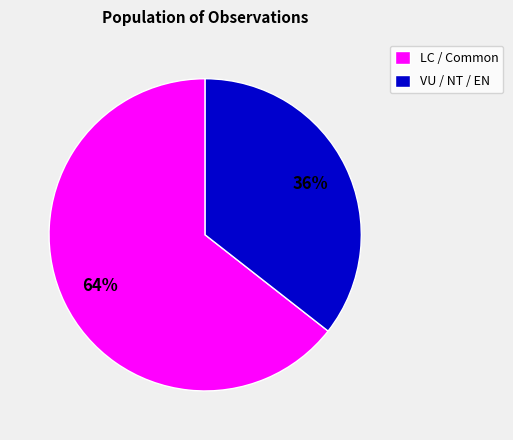

Rank the categories by value from lowest to highest.

VU / NT / EN, LC / Common